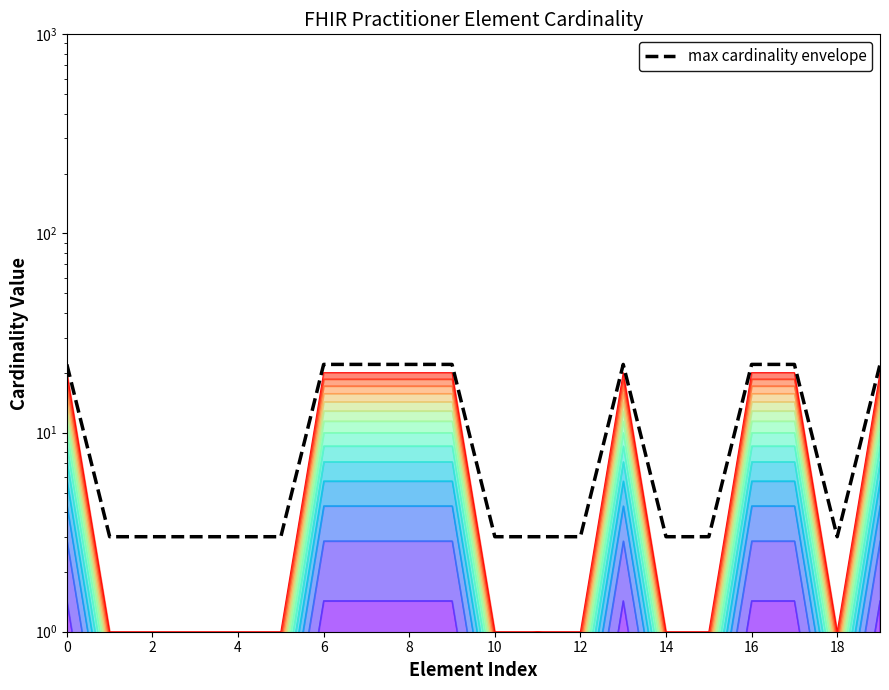

What is the ratio of the value at 8 to the value at 10?

7.3